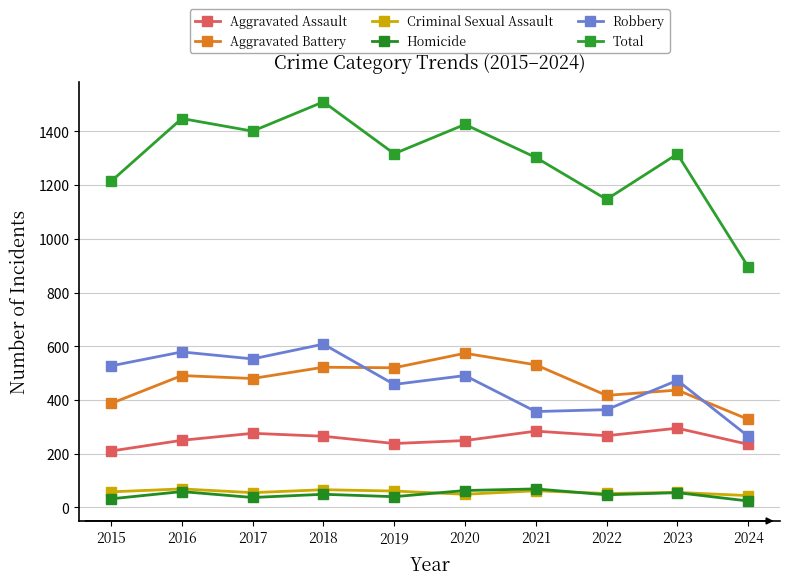

Reading right to left, transcribe all the data shown in this chart.

Aggravated Assault: 235	295	267	284	249	238	265	276	250	210
Aggravated Battery: 328	437	417	531	574	520	522	480	491	387
Criminal Sexual Assault: 44	56	52	62	49	61	66	55	69	58
Homicide: 24	55	47	69	63	40	49	37	59	32
Robbery: 265	473	364	357	491	458	608	553	579	527
Total: 896	1316	1147	1303	1426	1317	1510	1401	1448	1214